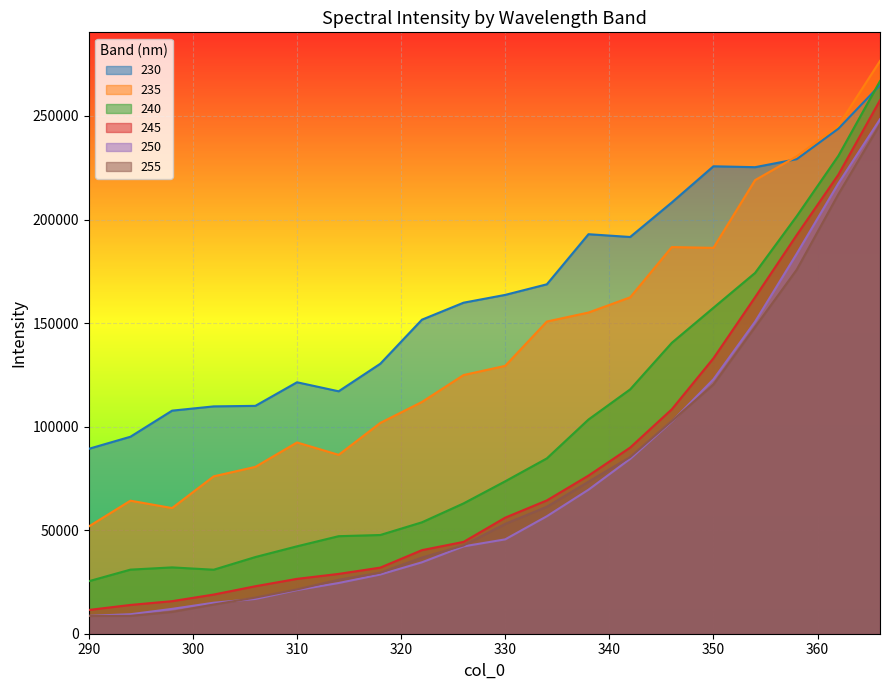

Which series has the widest spread of values?

245